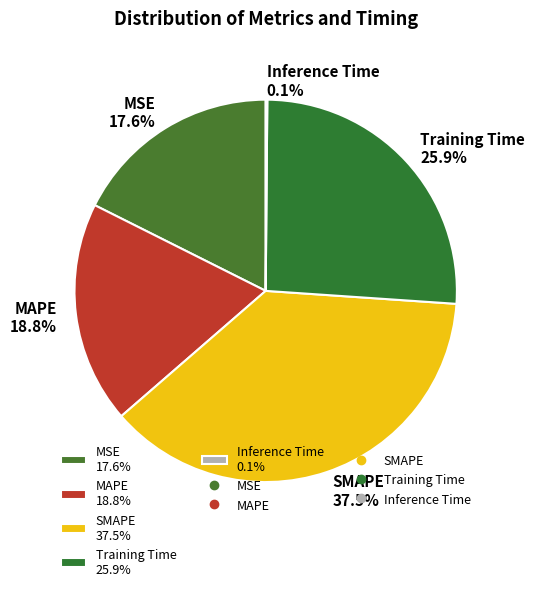

The Training Time slice represents 39% of the pie. True or false?

False